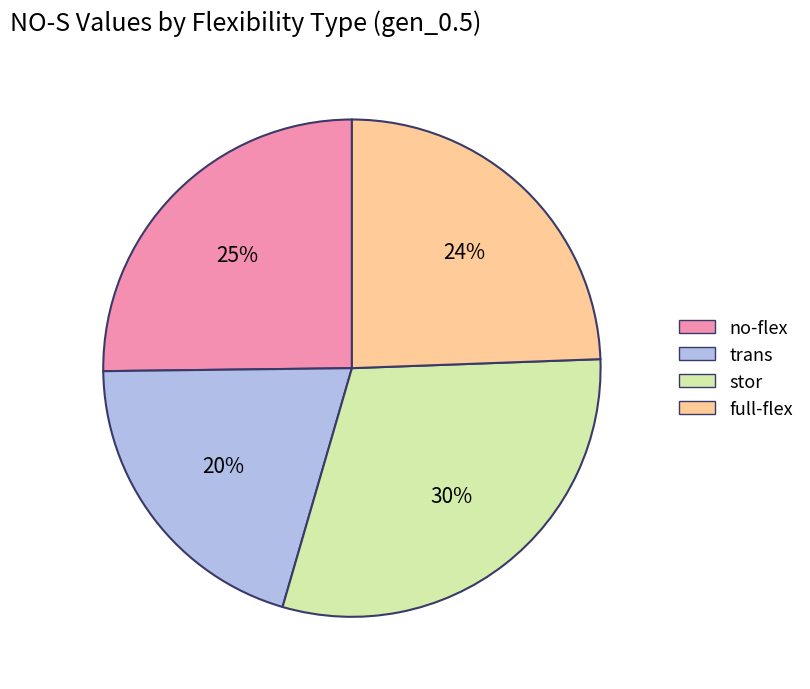

Is it true that trans is 35% of the pie?

False